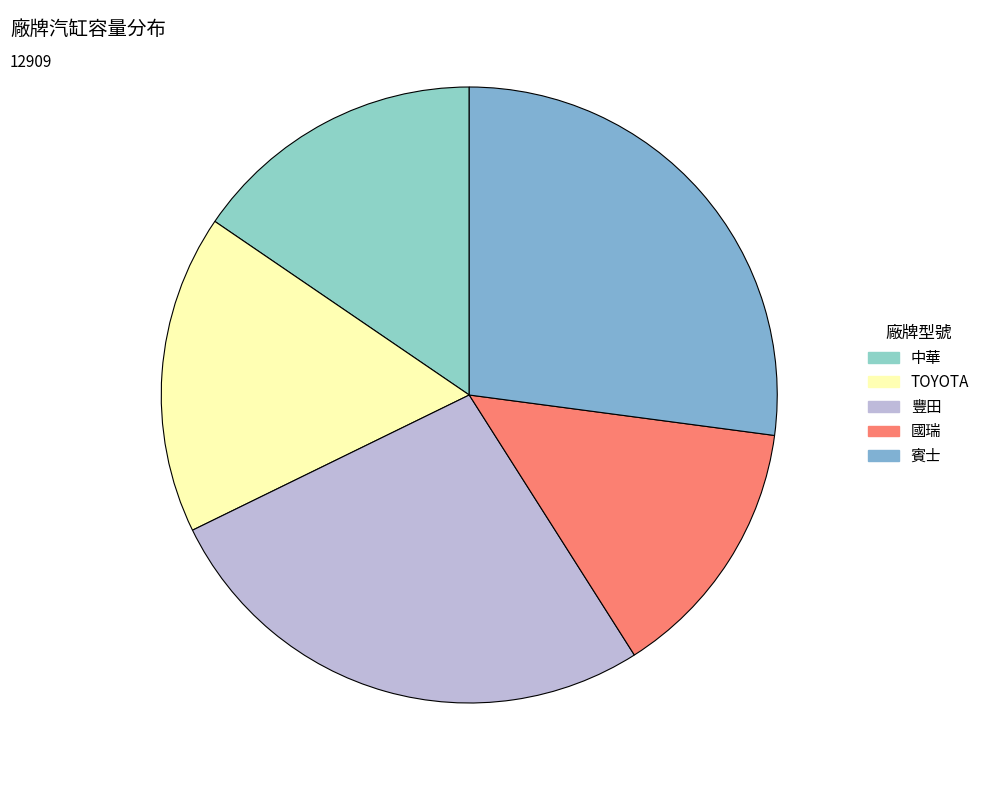

How many segments does this pie chart have?

5